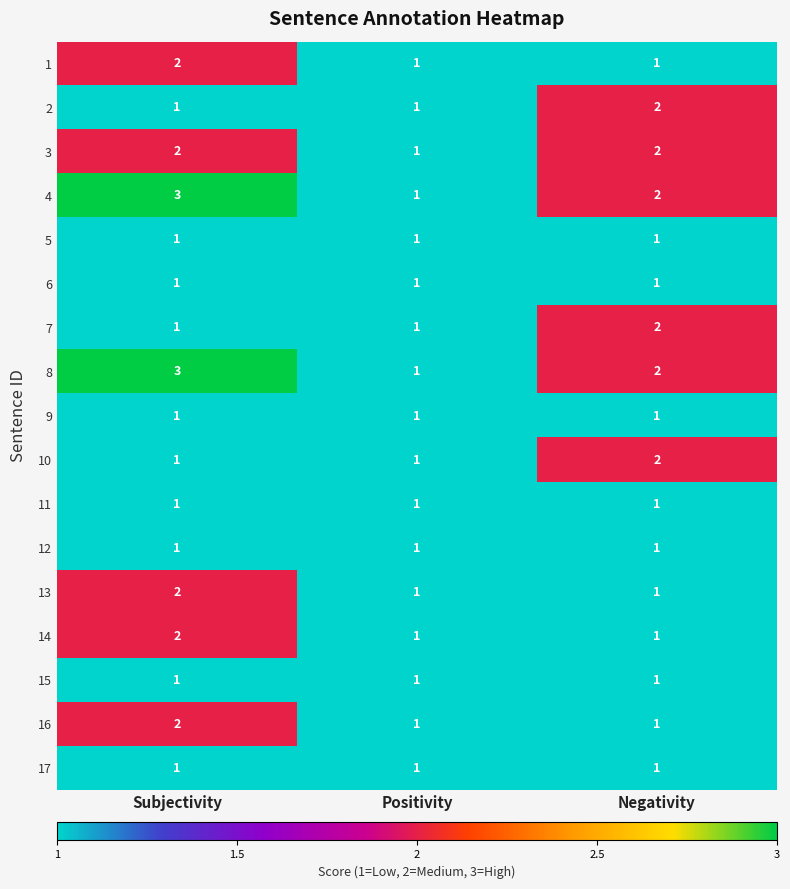

What is the sum of all 15 values?

3